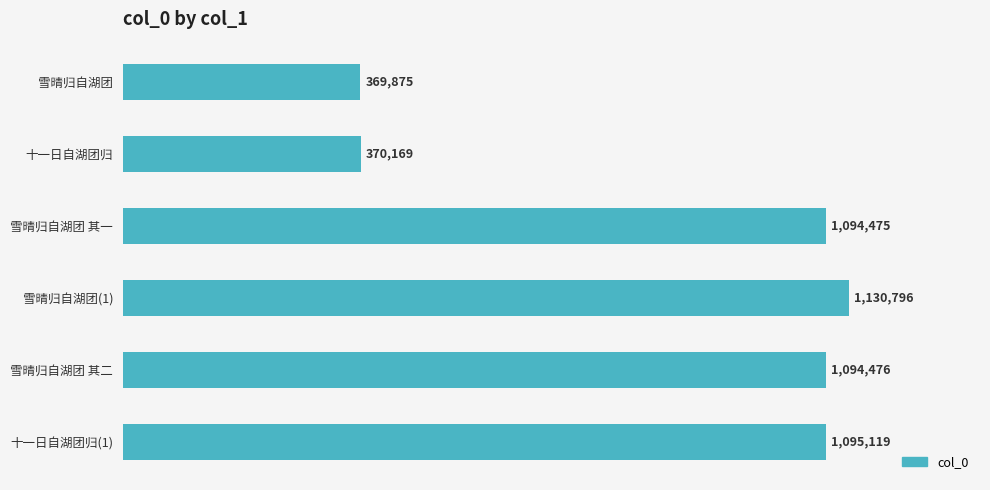

Rank the categories by value from lowest to highest.

雪晴归自湖团, 十一日自湖团归, 雪晴归自湖团 其一, 雪晴归自湖团 其二, 十一日自湖团归(1), 雪晴归自湖团(1)